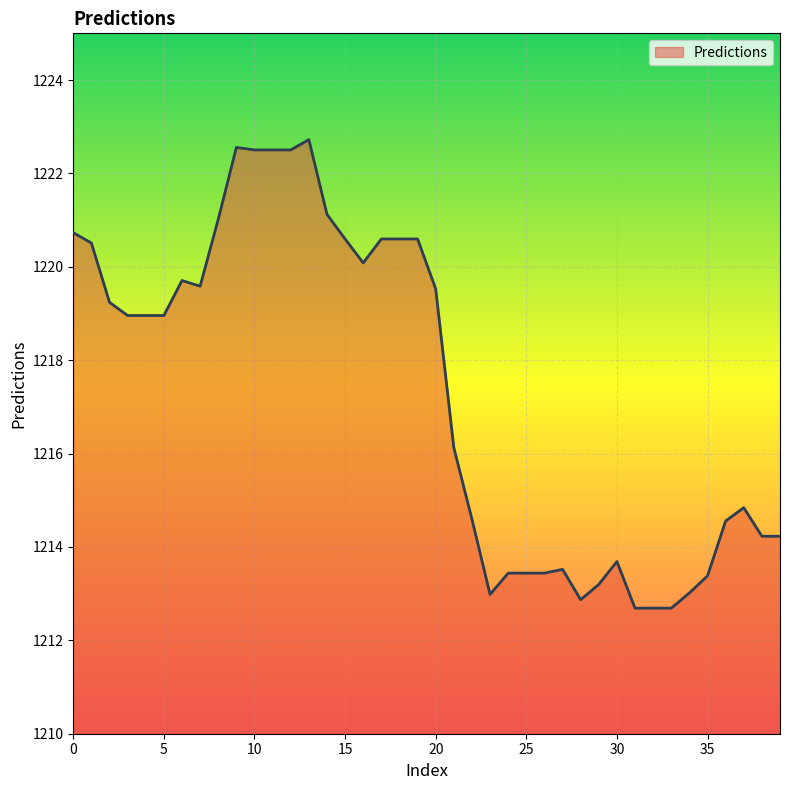

What is the minimum value shown in the chart?

1212.7